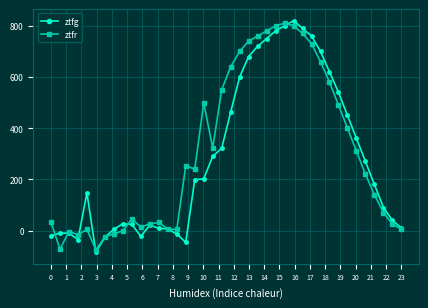

What is the maximum value for ztfg?

820.0